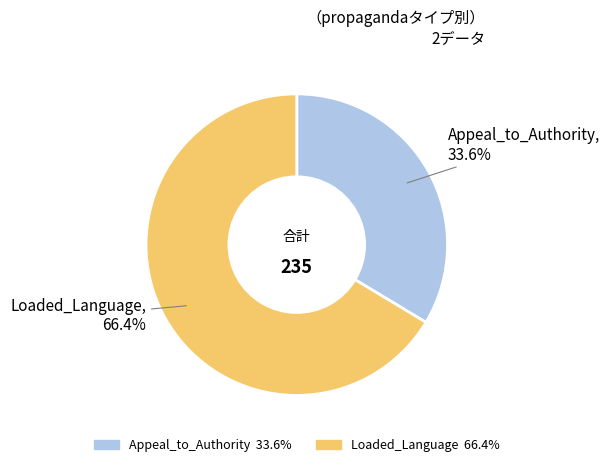

True or false: Loaded_Language accounts for 59% of the total.

False